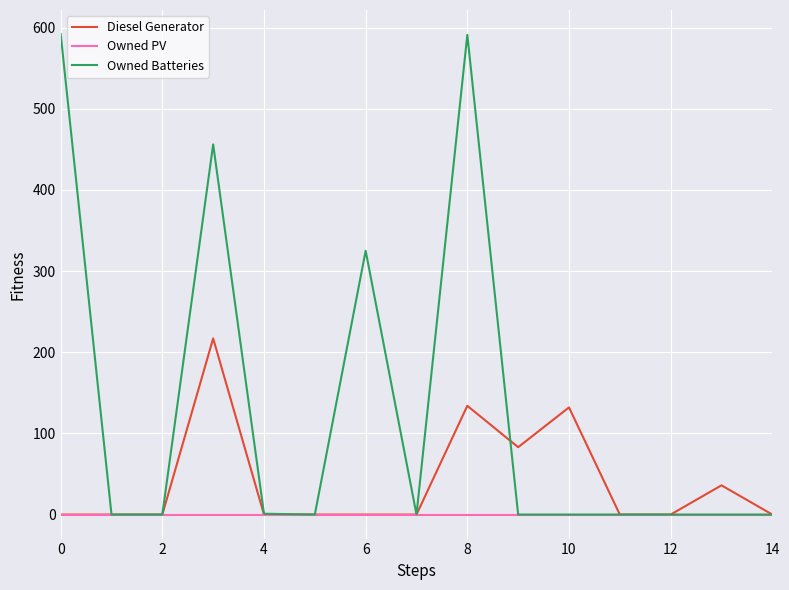

How many series are shown in this chart?

3